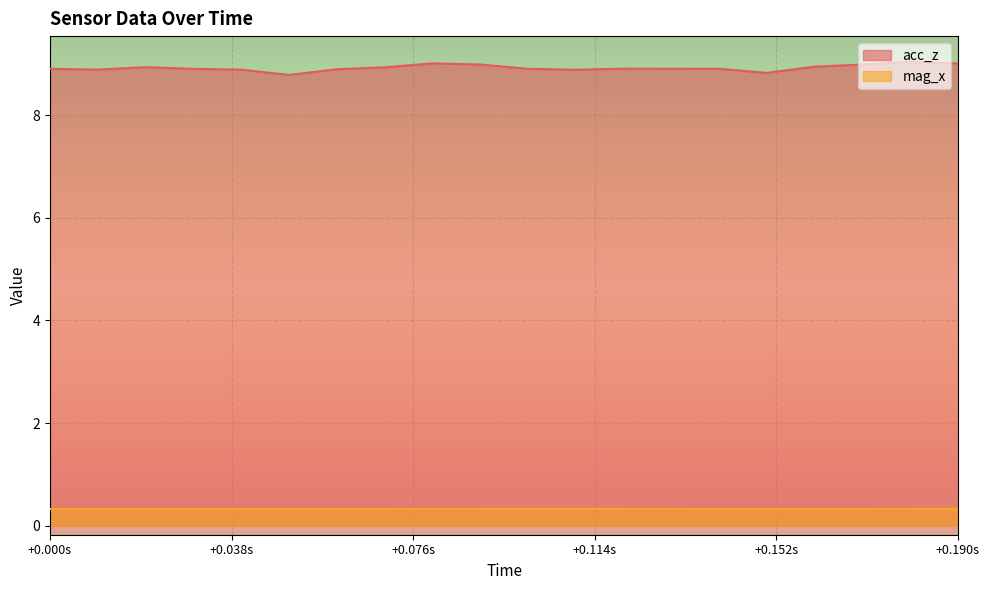

Which series has the largest range (max minus min)?

acc_z